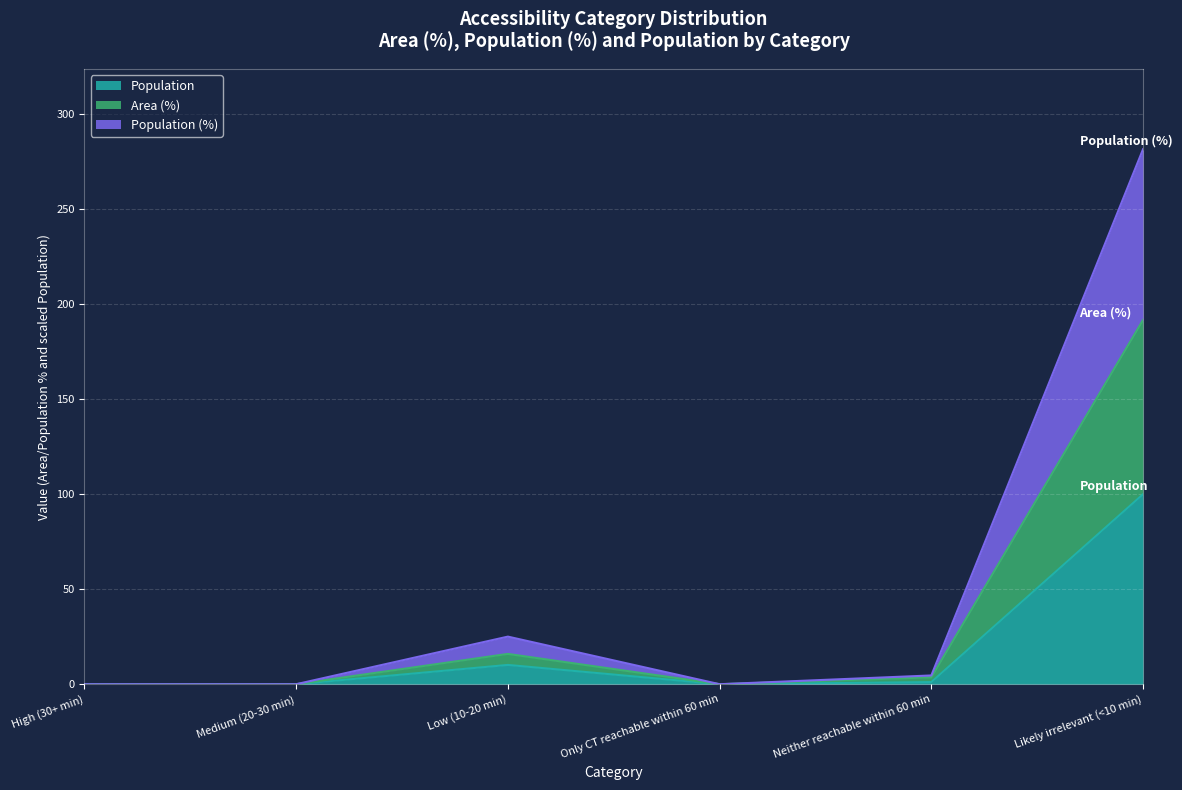

List the series in order of their peak value, lowest first.

Population (%), Area (%), Population